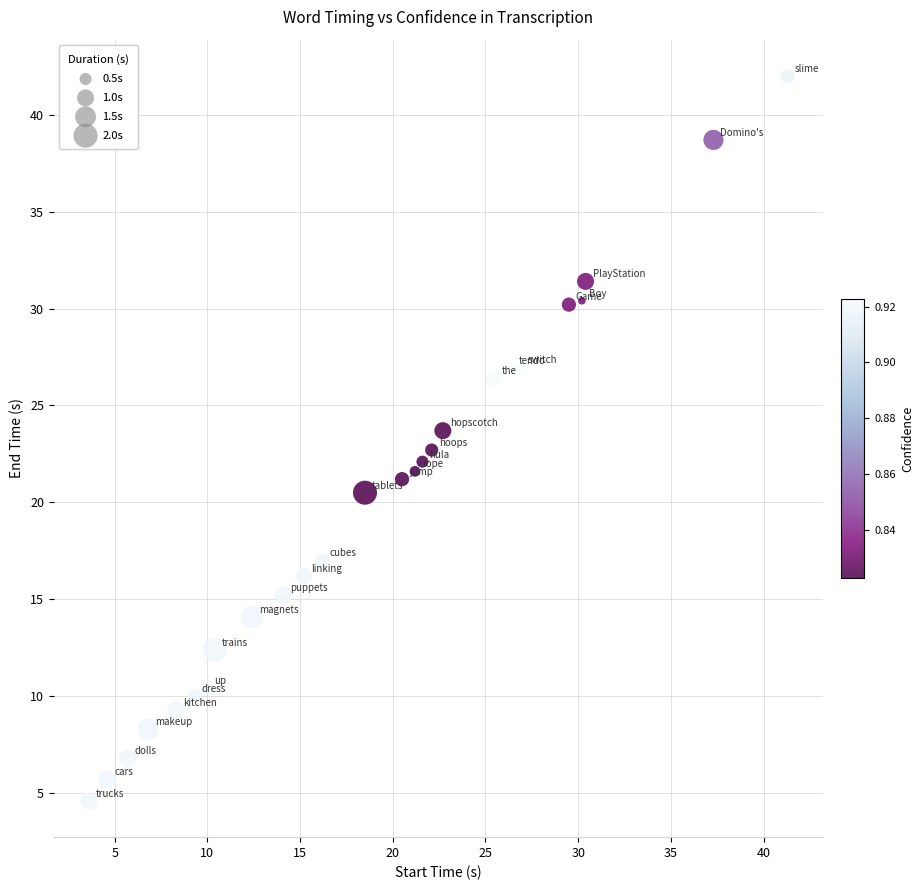

What is the range of Y values (max minus min)?

37.4